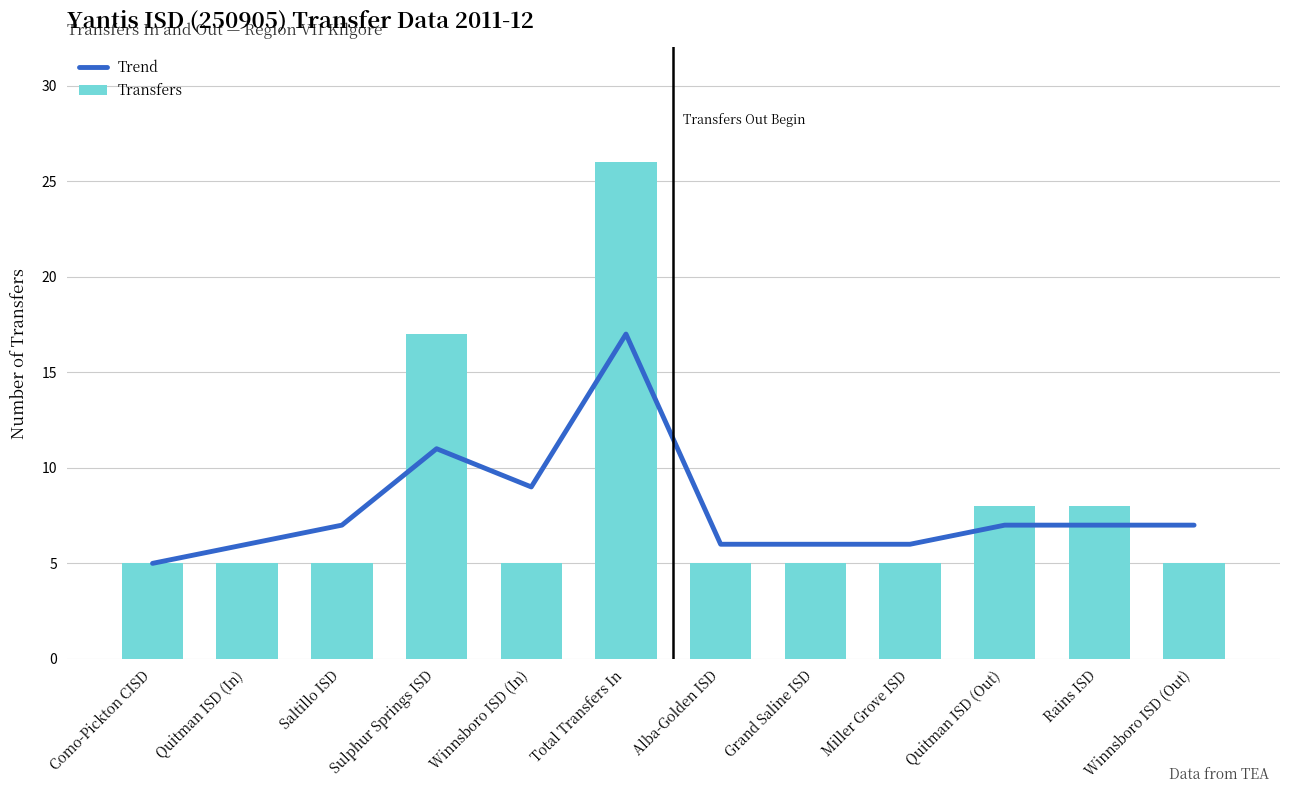

What is the average value of the Transfers series?

8